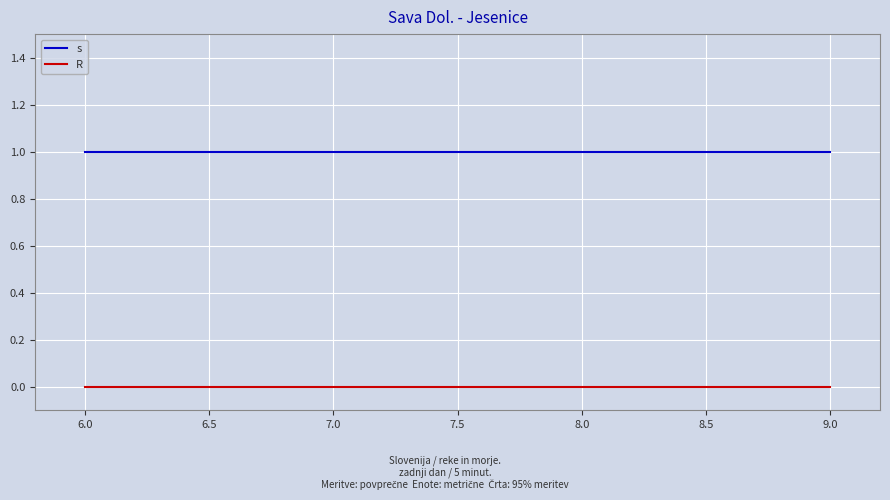

True or false: s and R cross at least once.

False